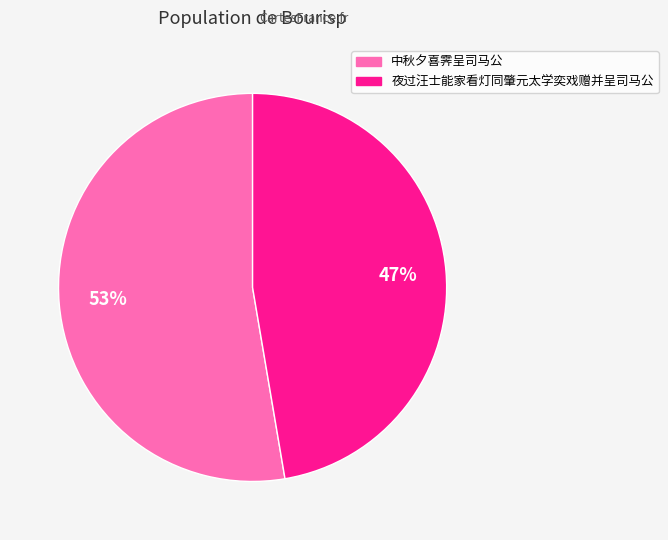

Does any single category account for the majority?

Yes